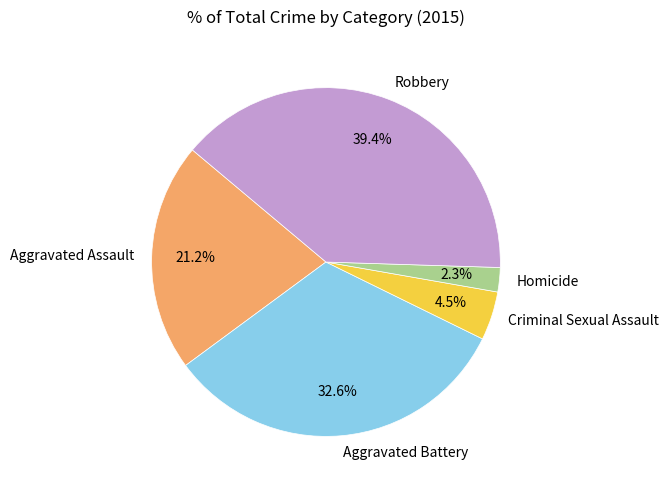

The Aggravated Battery slice represents 25% of the pie. True or false?

False